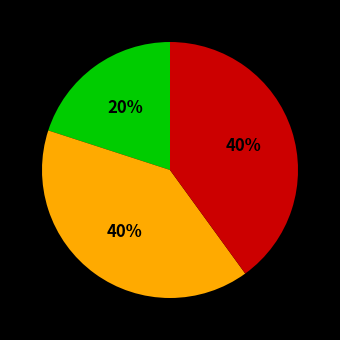

Is there any slice that represents more than half of the pie?

No